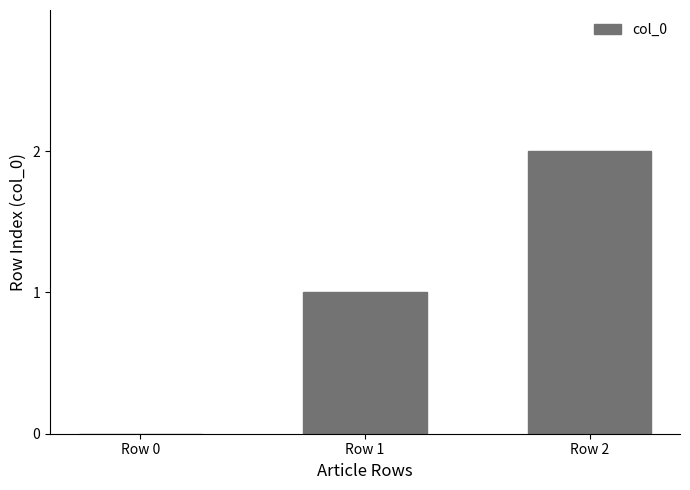

The value at Row 2 is 2. True or false?

True